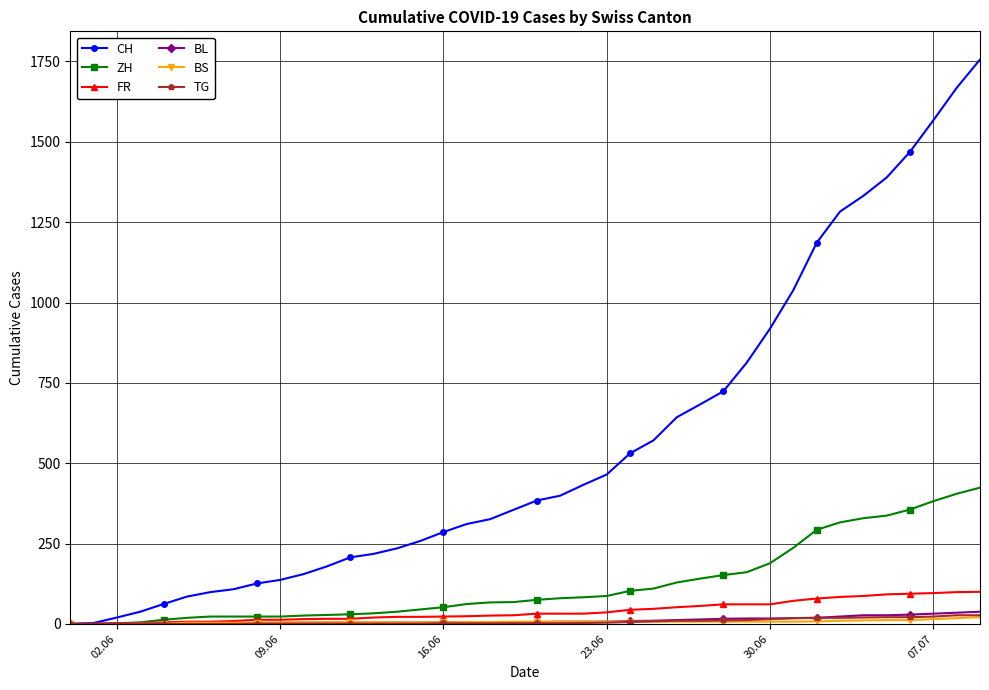

Which series has the largest total across all categories?

CH